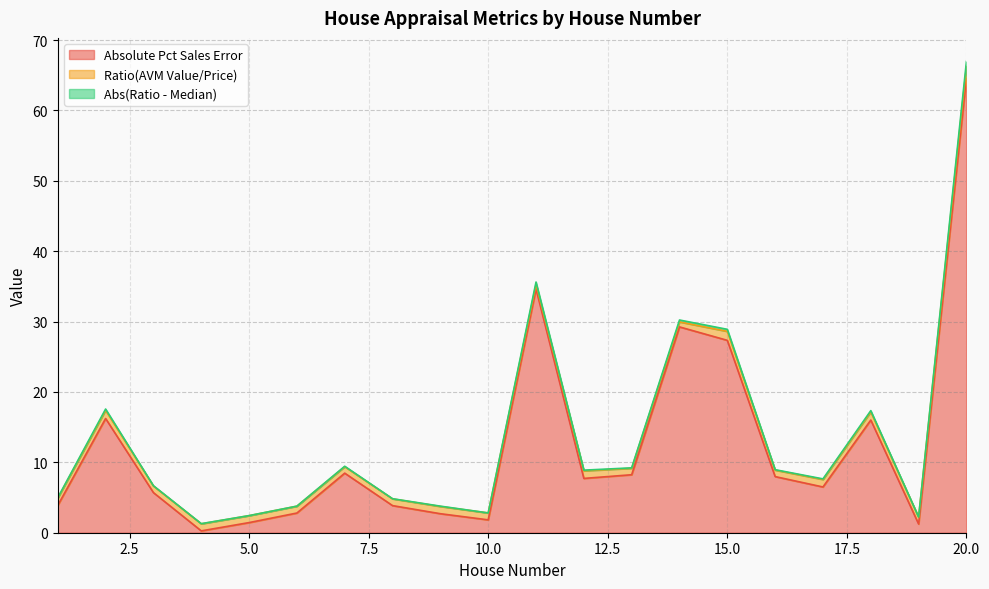

What is the maximum value for Absolute Pct Sales Error?

64.6